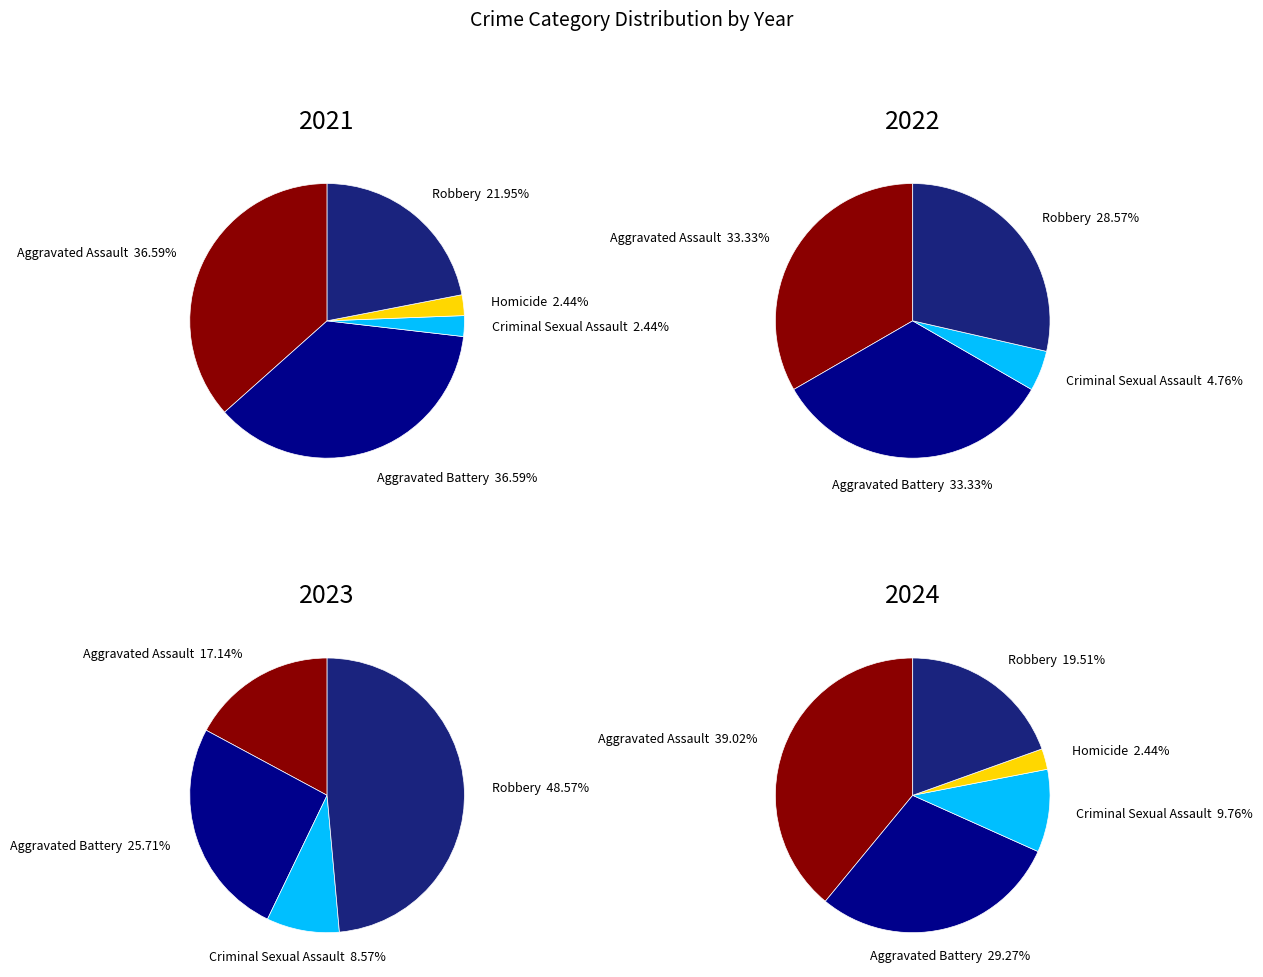

To the nearest percent, what portion does Homicide represent?

2%